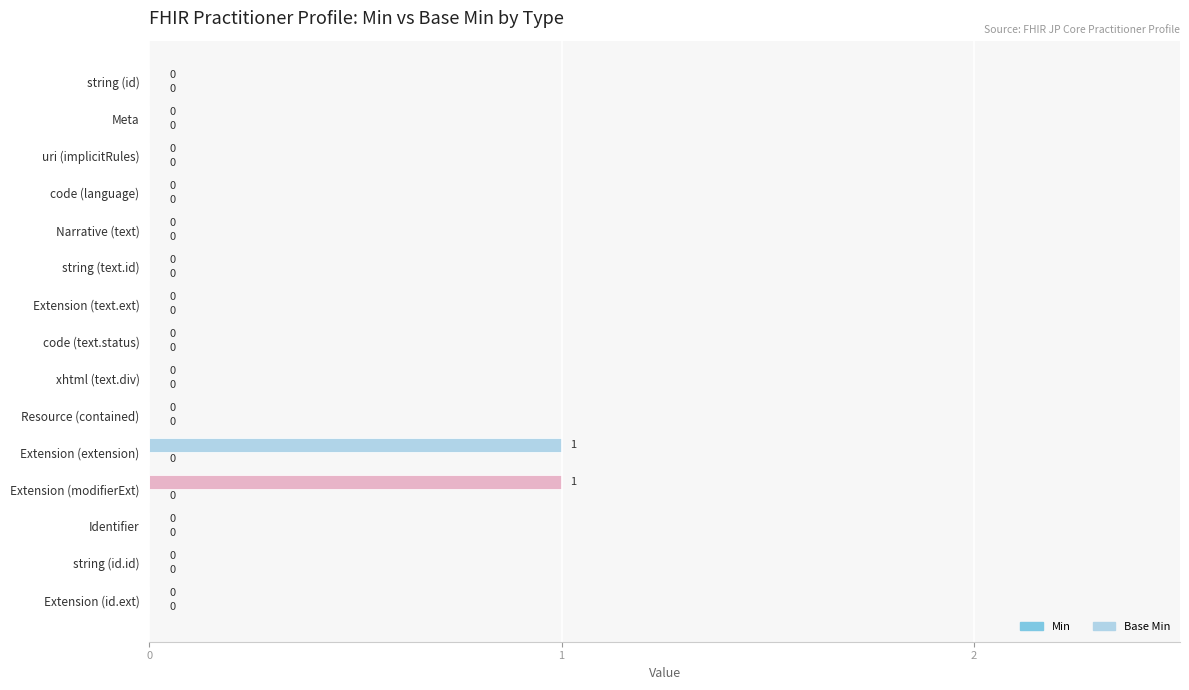

Which has a higher value, Extension (extension) or string (text.id)?

Extension (extension)